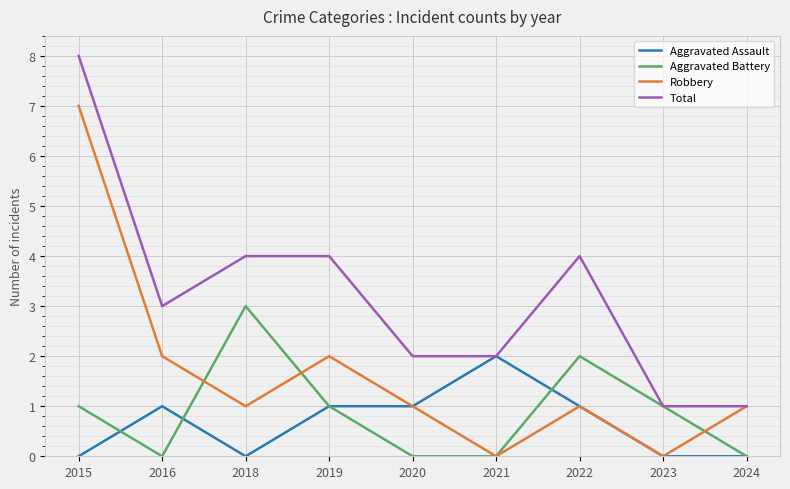

What is the difference between the highest and lowest values at 2018?

4